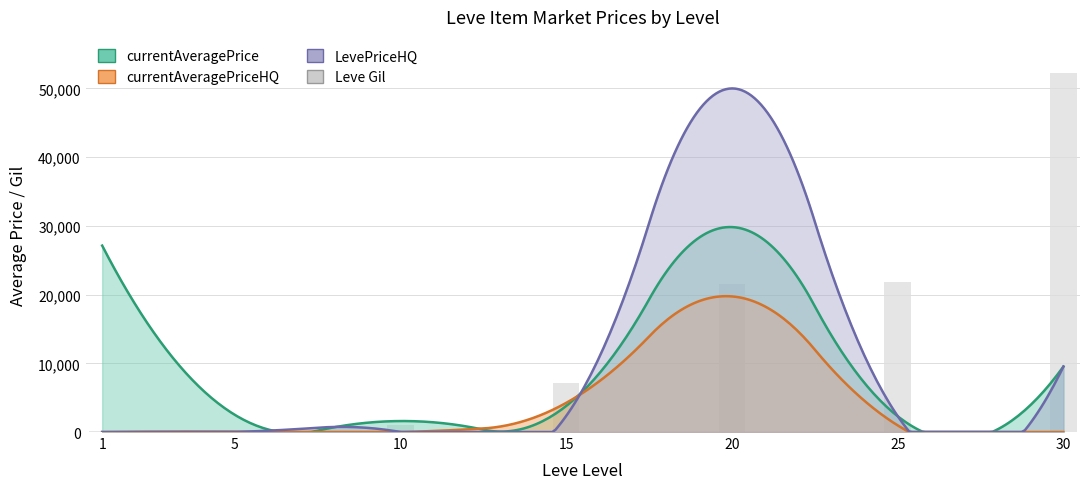

The value at 5 is 220. True or false?

True